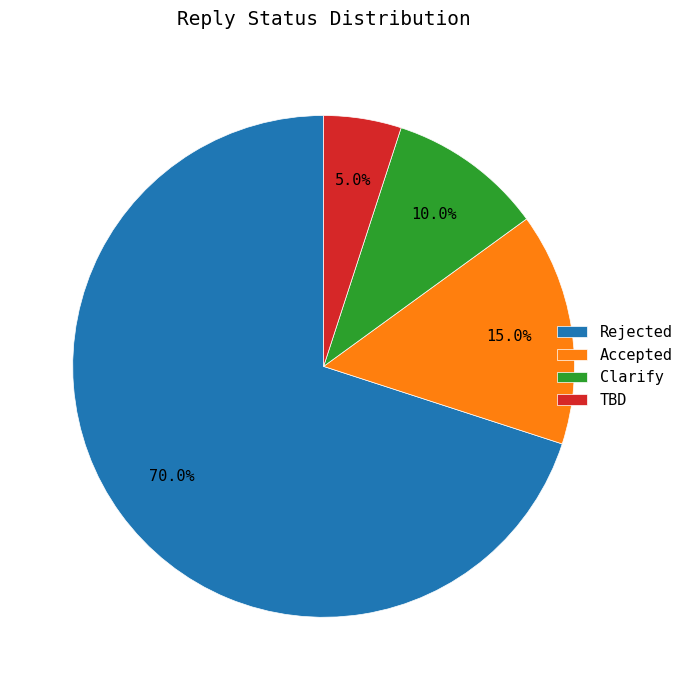

To the nearest percent, what is the combined percentage of Rejected and Accepted?

85%